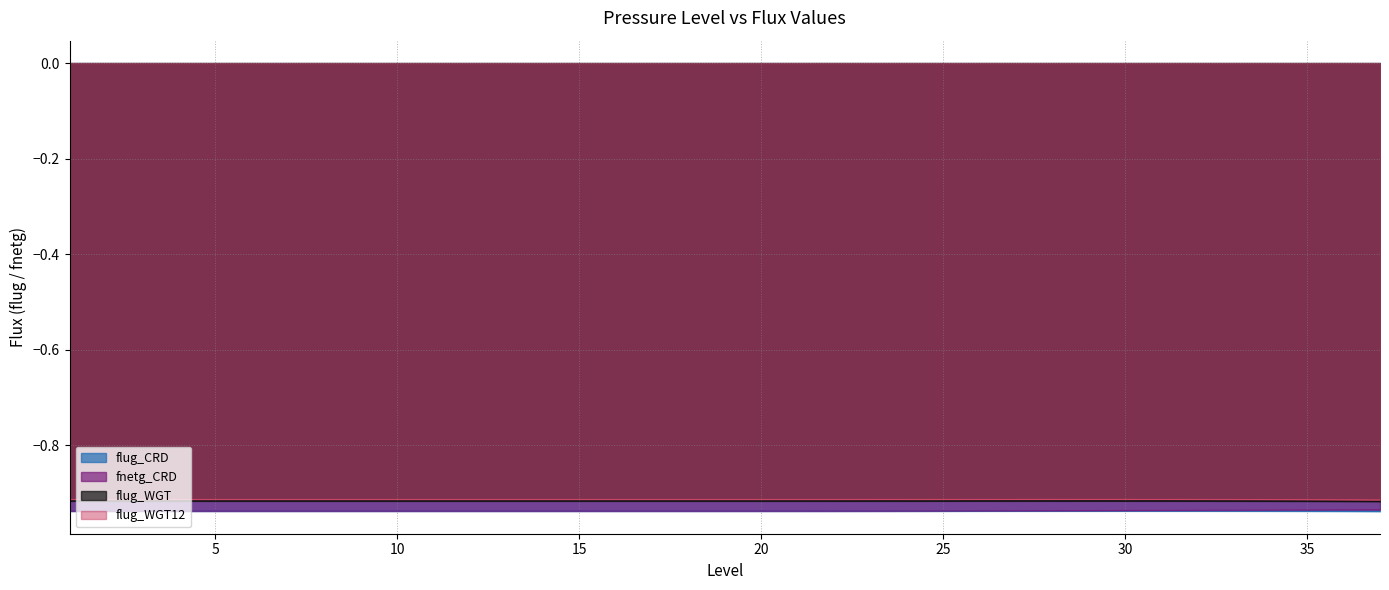

Which series has the largest range (max minus min)?

fnetg_CRD